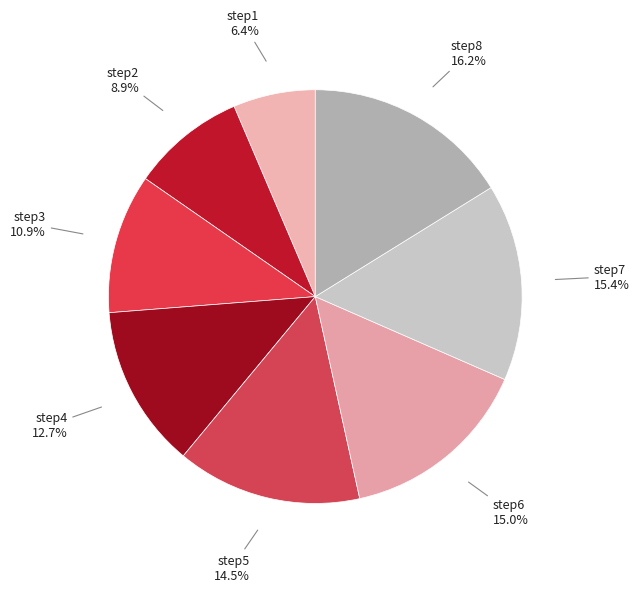

Rank the categories by value from lowest to highest.

step1, step2, step3, step4, step5, step6, step7, step8